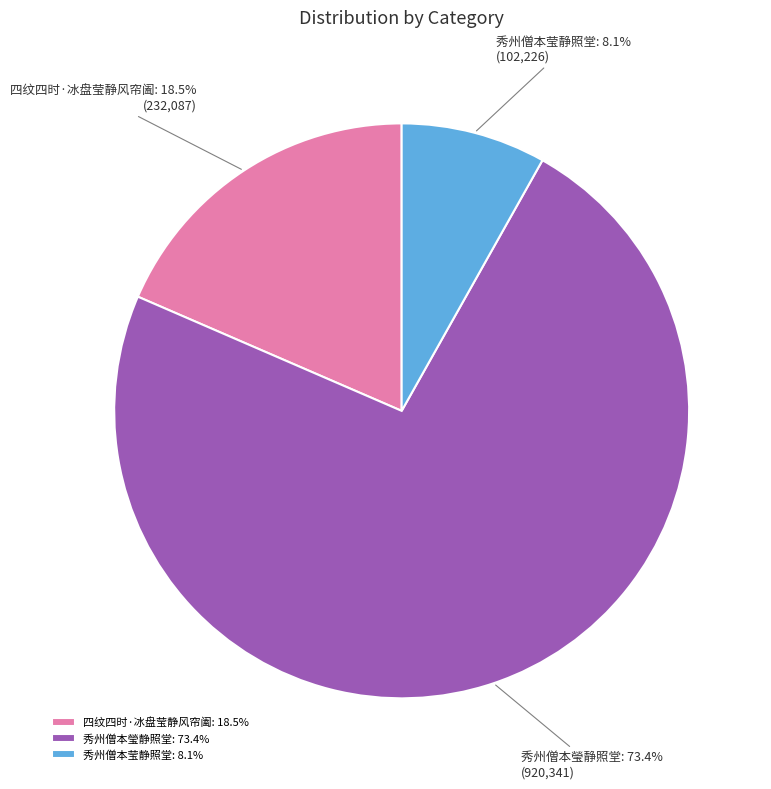

Is it true that 秀州僧本莹静照堂 is 2% of the pie?

False